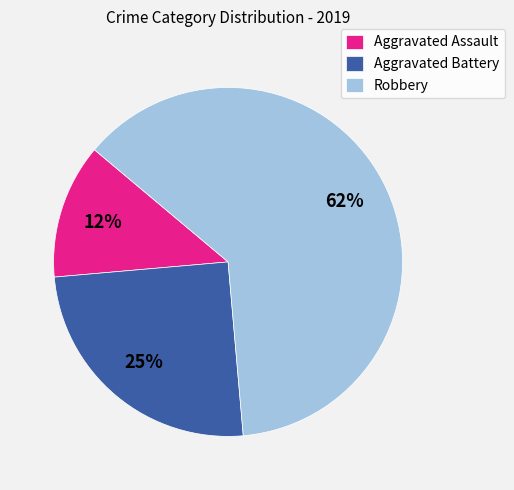

How many segments does this pie chart have?

3